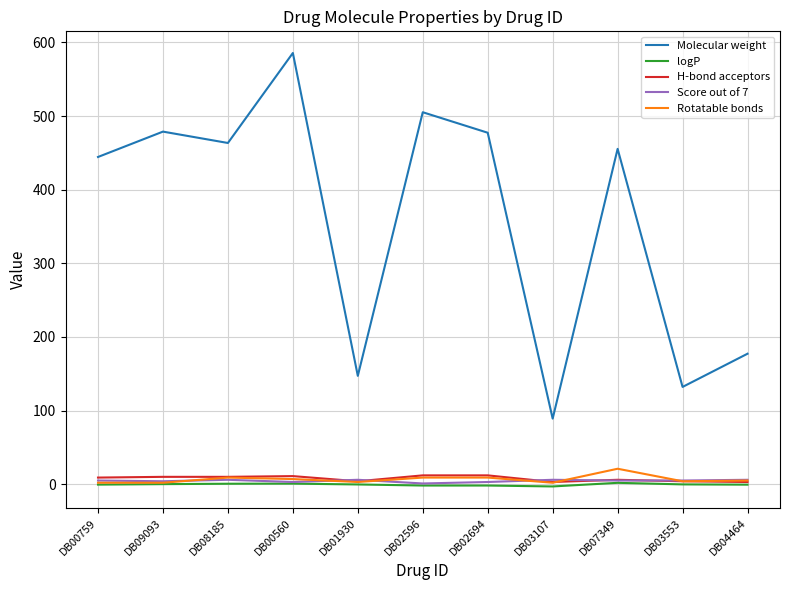

Which series has the largest range (max minus min)?

Molecular weight